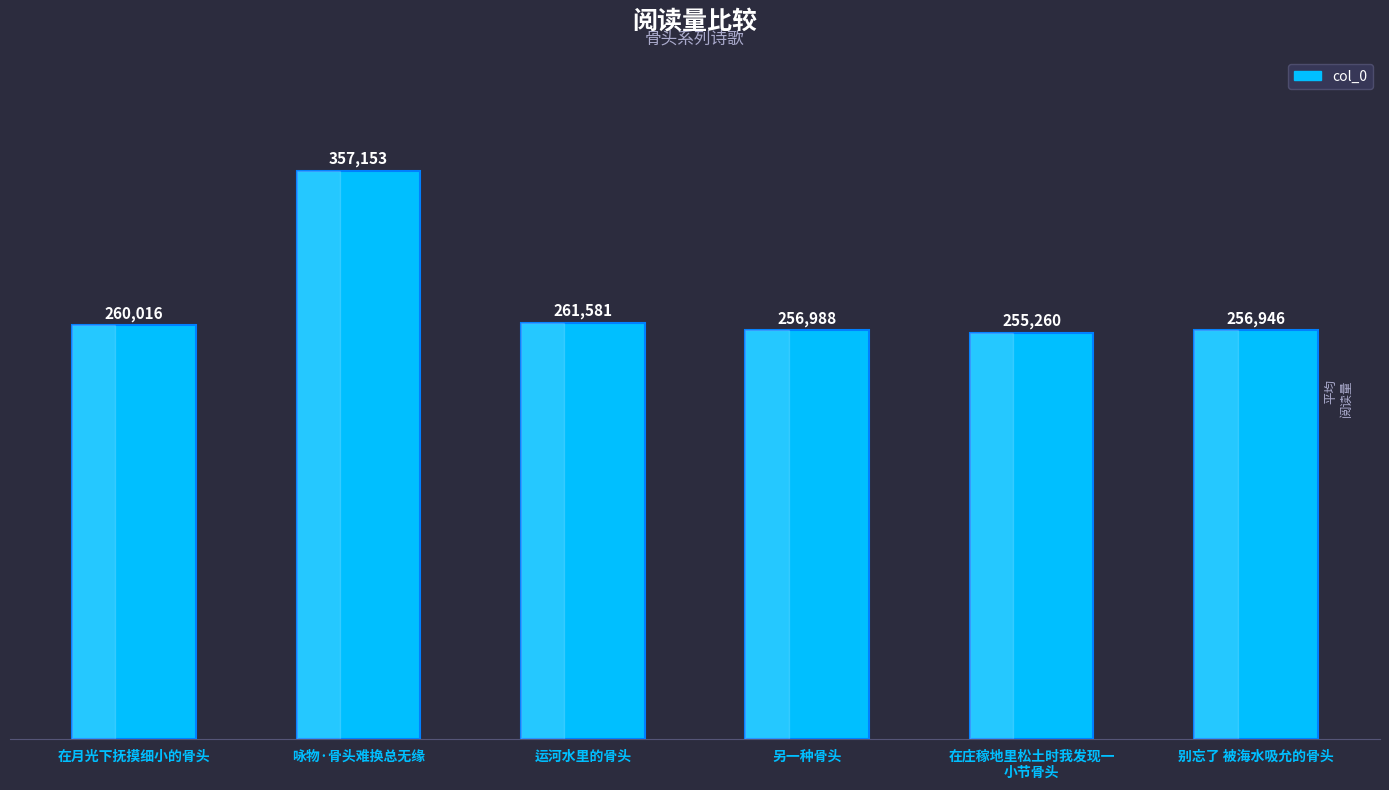

What value does the data have at 在庄稼地里松土时我发现一
小节骨头, to the nearest 10?

255260